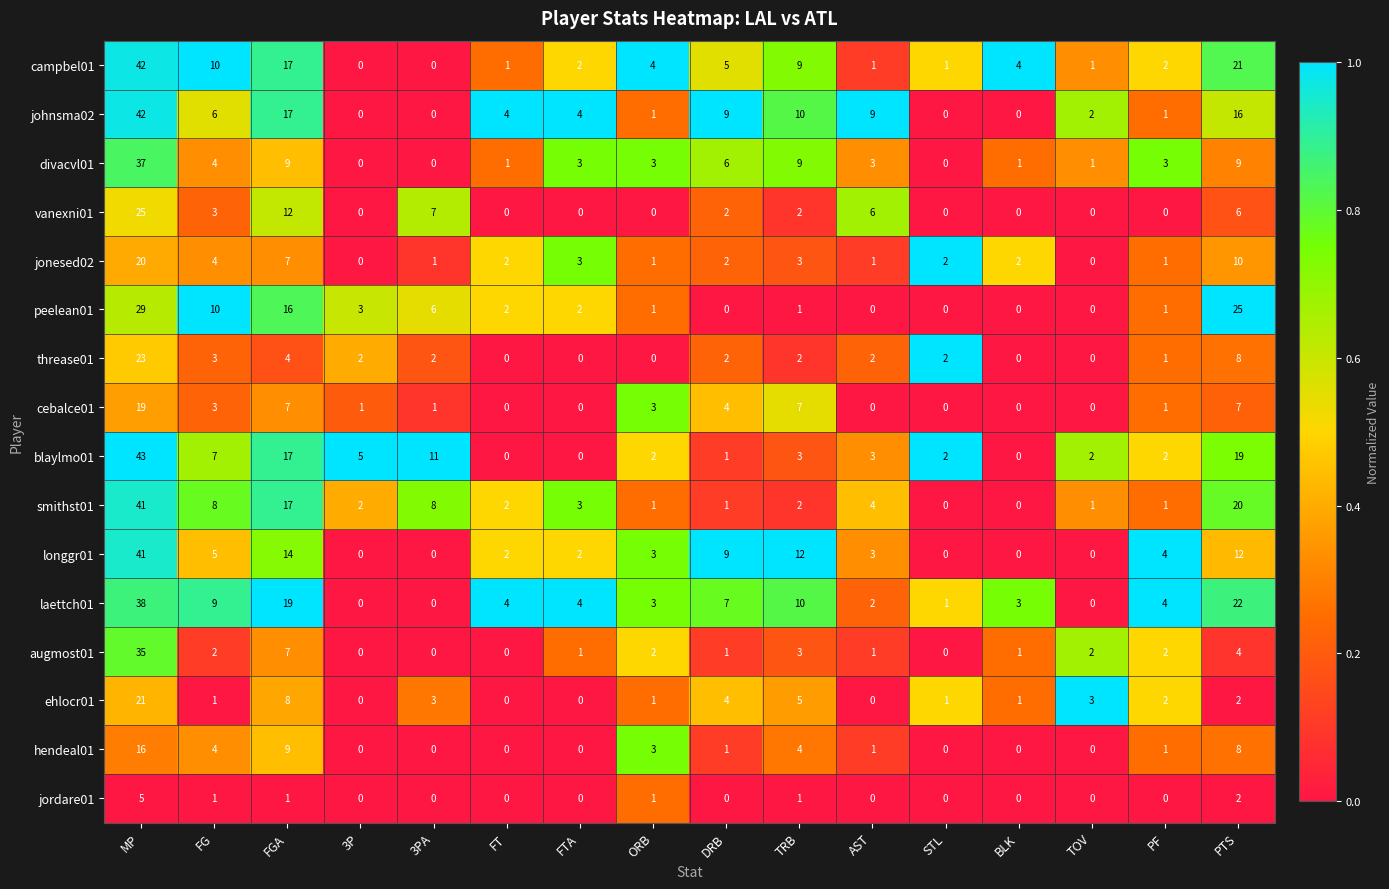

What is the spread (max minus min) of values at TOV?

3